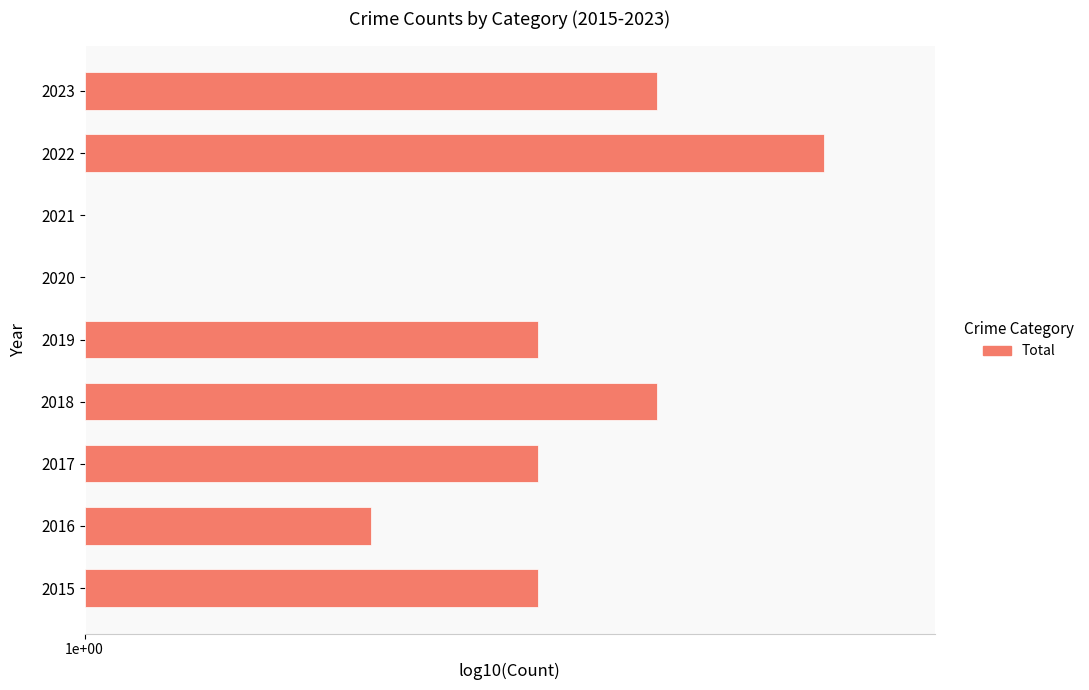

How many bars are there in total?

9